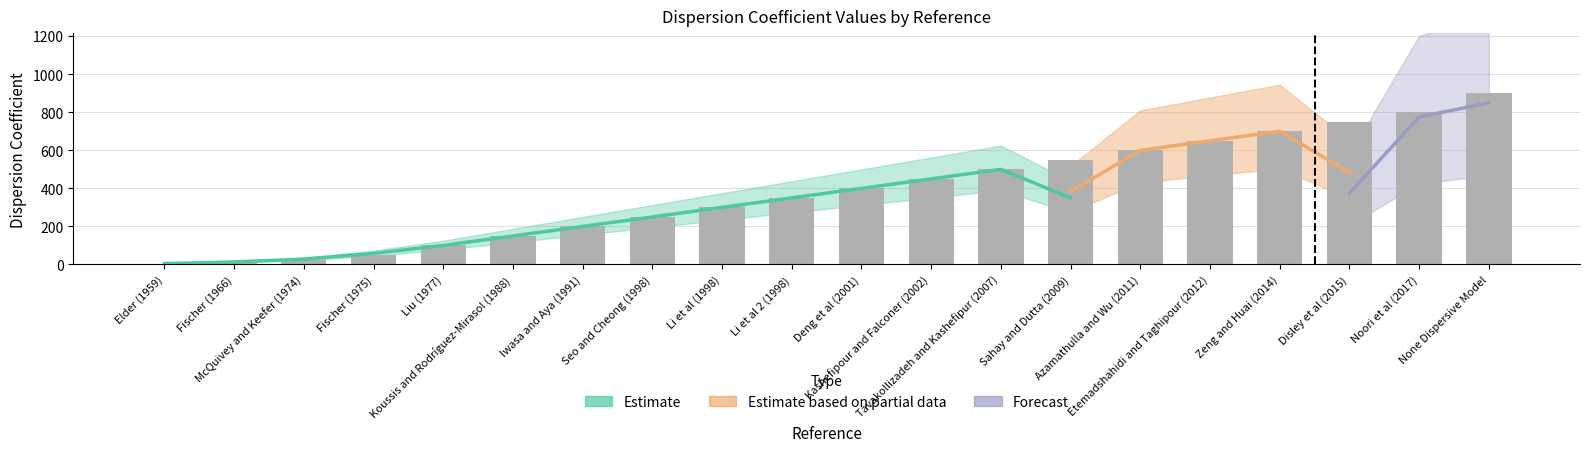

Between Fischer (1975) and Tavakollizadeh and Kashefipur (2007), which is larger?

Tavakollizadeh and Kashefipur (2007)